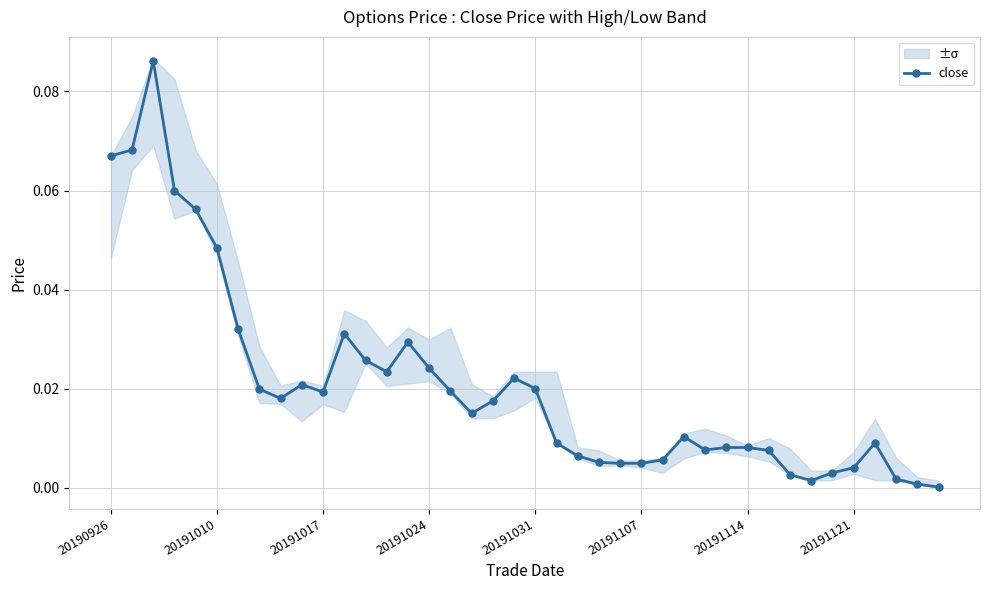

True or false: close has more than 1 interior local peaks.

True